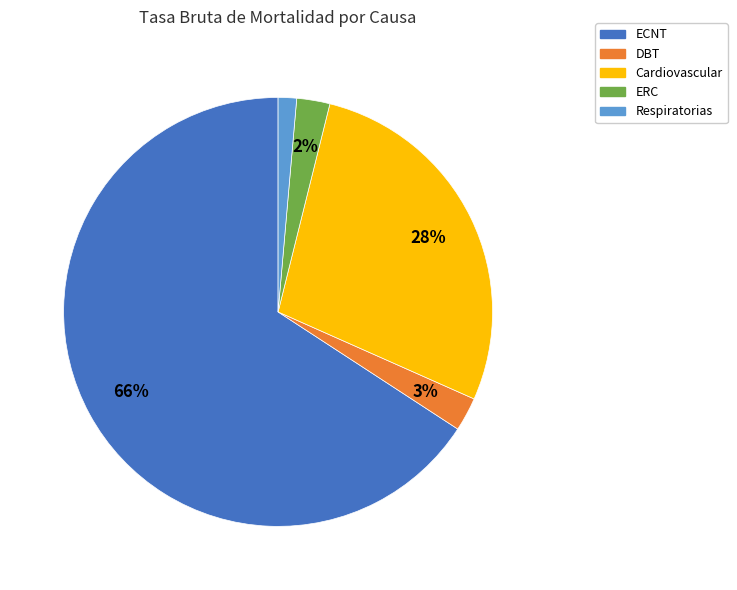

Which category has the biggest portion of the pie?

ECNT